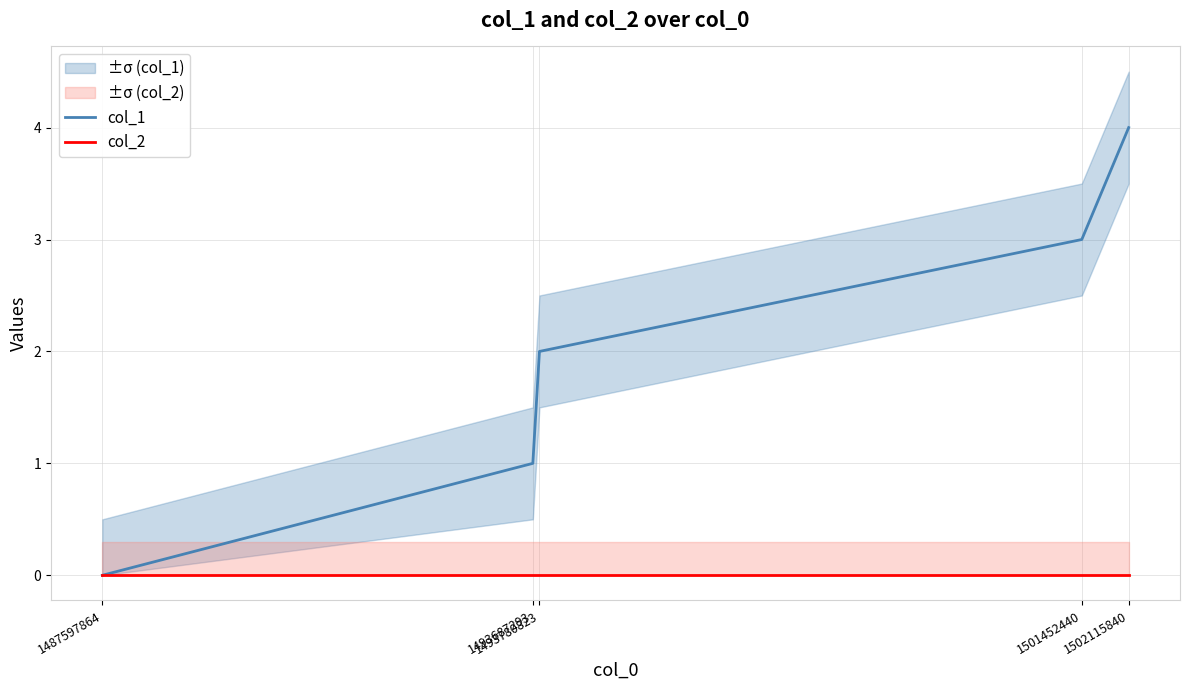

Which series has the largest range (max minus min)?

col_1